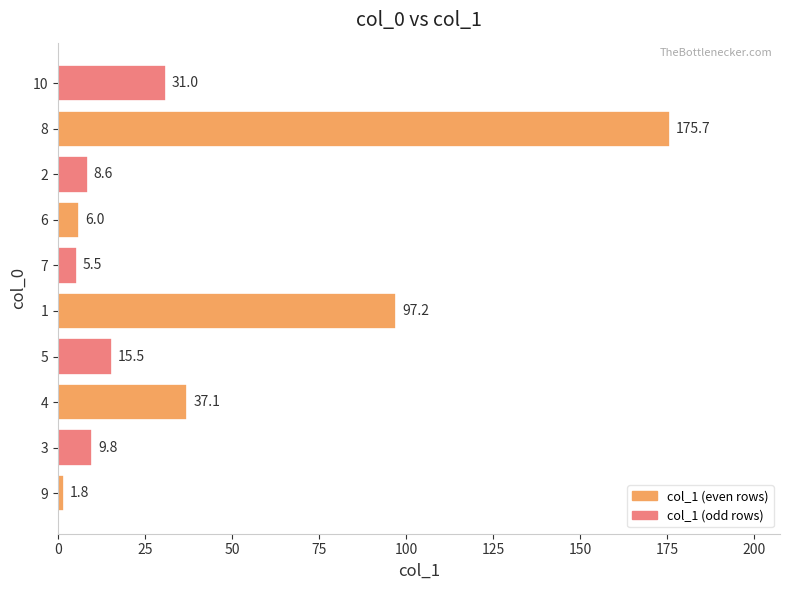

The value at 7 is 5.5. True or false?

True